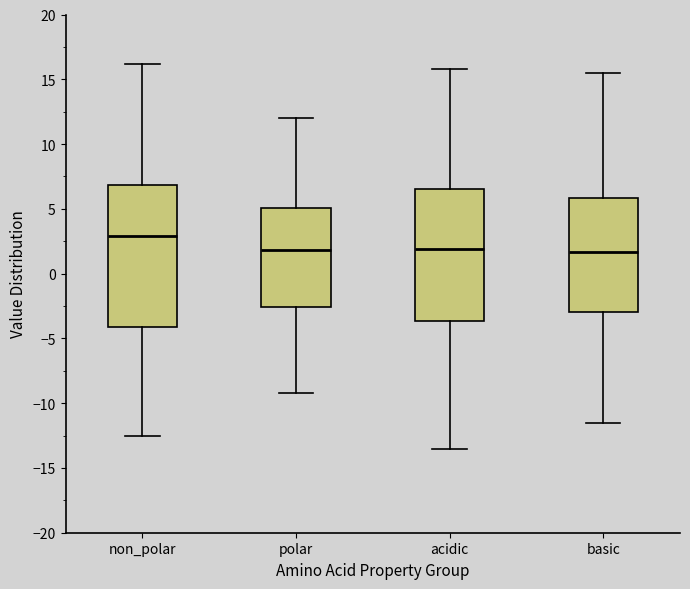

Which box has the highest median line?

non_polar